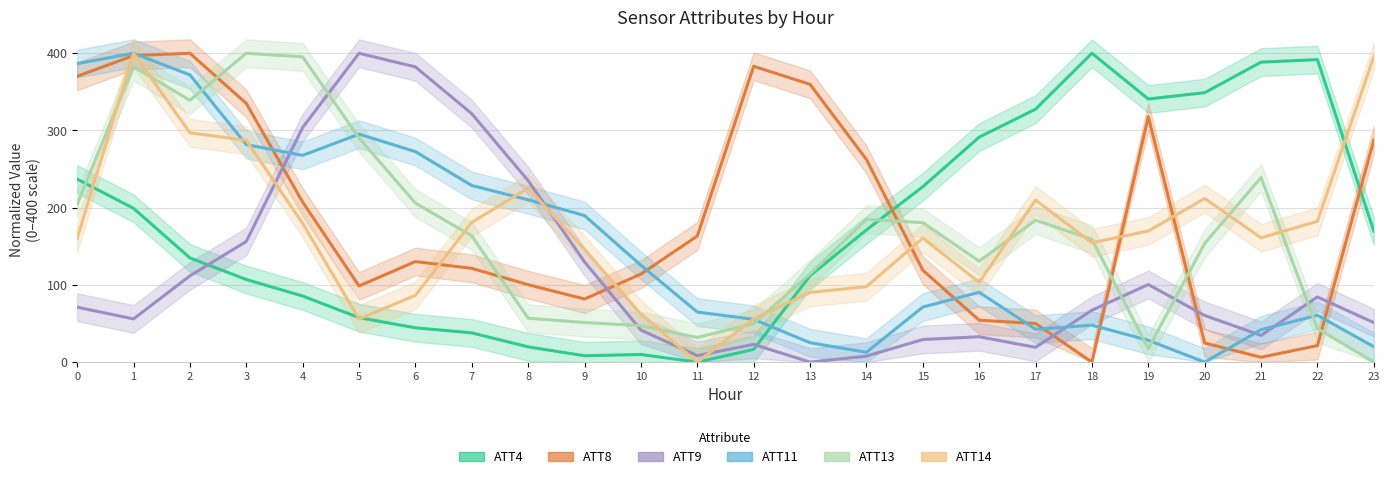

Where is the first local minimum for ATT13?

2